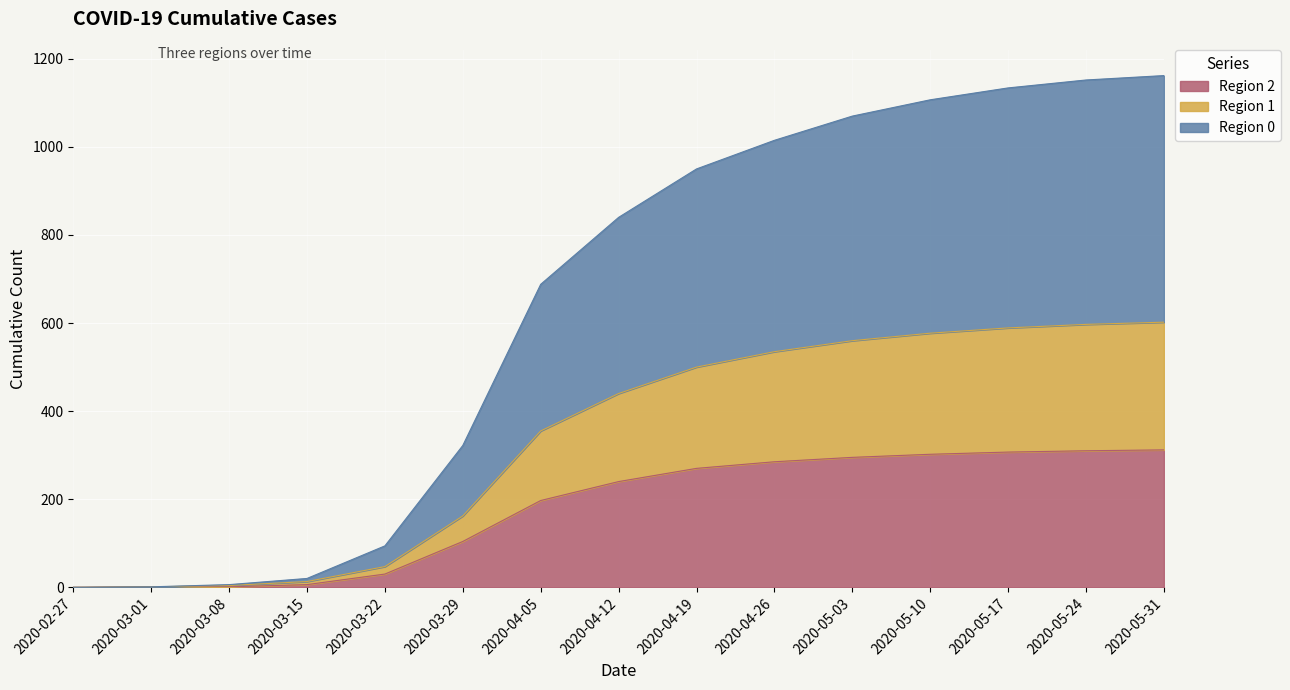

True or false: 1 and 2 cross at least once.

False